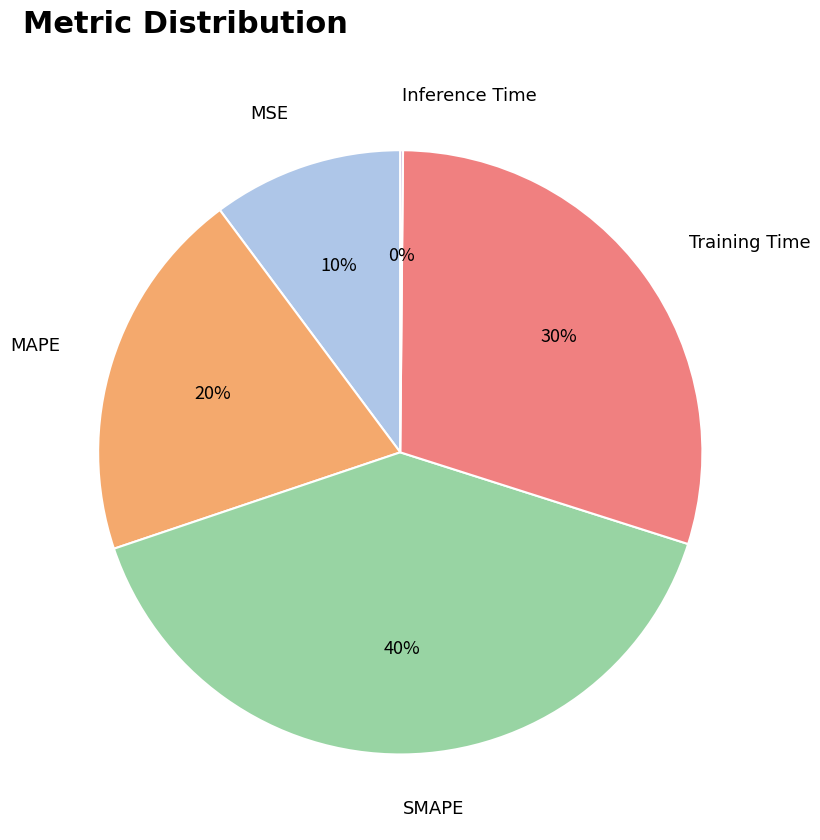

To the nearest percent, what is the difference between the largest and smallest slice percentages?

40%